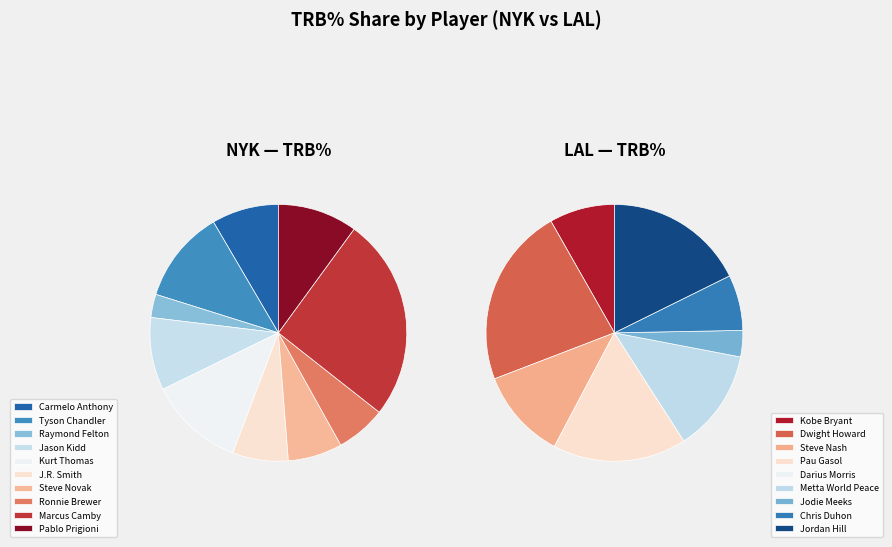

Count the number of slices in the pie.

19